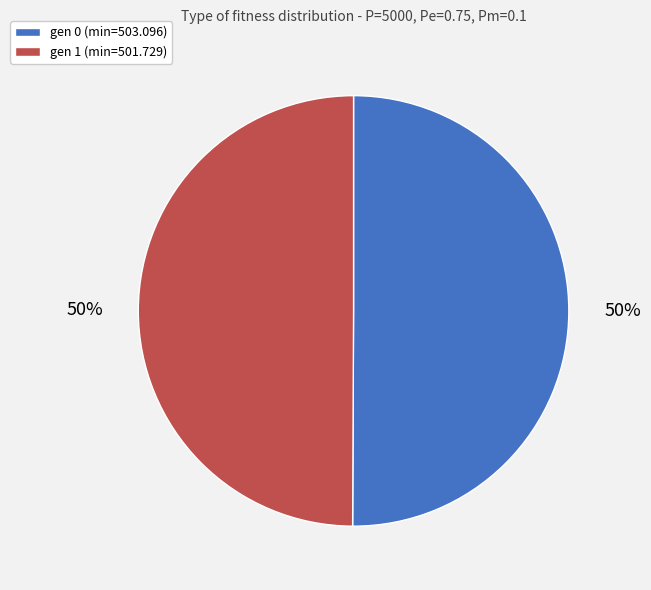

What is the ratio of the value at gen 0 (min=503.096) to the value at gen 1 (min=501.729)?

1.0